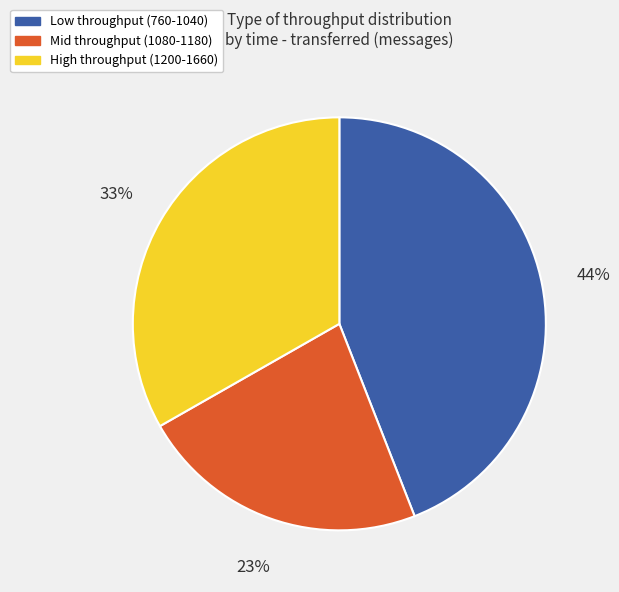

To the nearest percent, what is the difference between the largest and smallest slice percentages?

21%